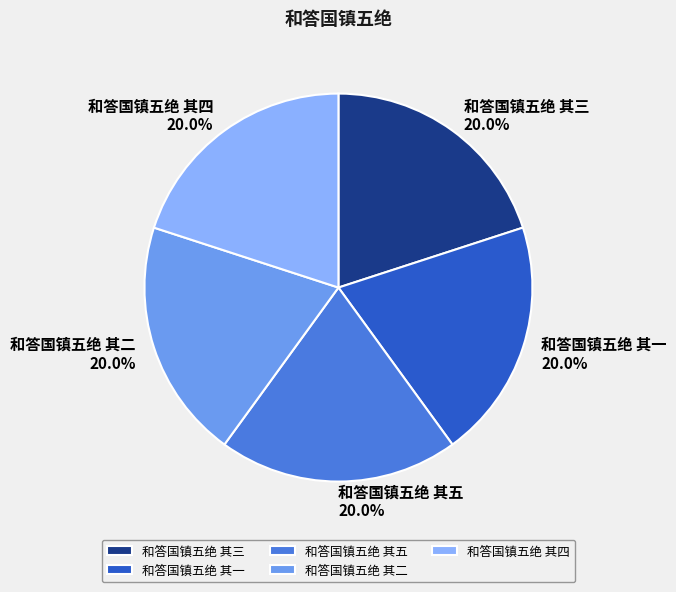

How many segments does this pie chart have?

5